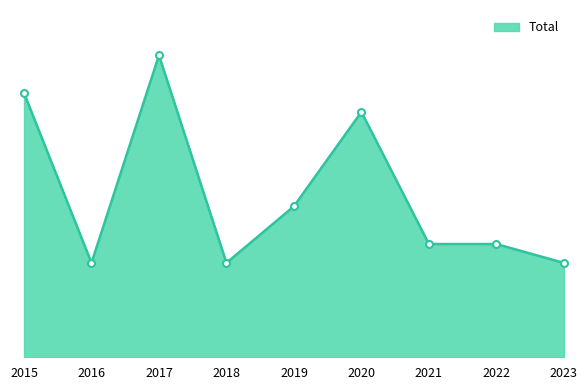

What is the difference between the second highest and second lowest values?

9